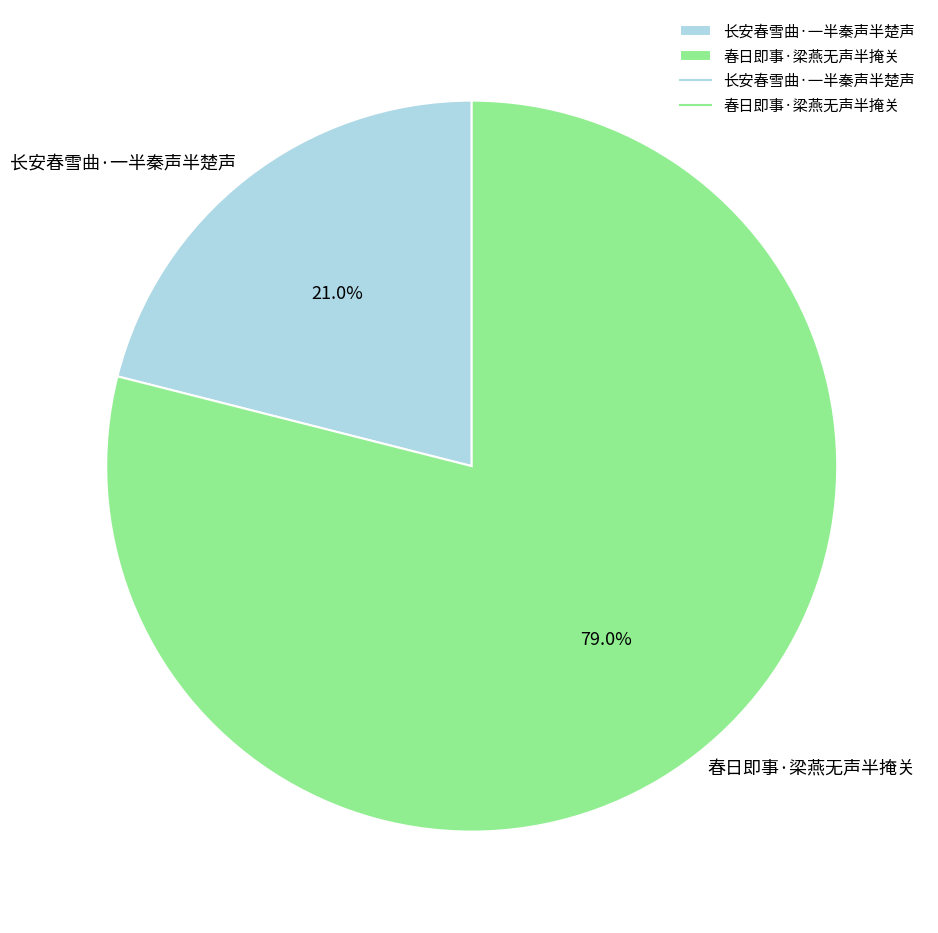

Approximately how many times larger is the value at 春日即事·梁燕无声半掩关 compared to 长安春雪曲·一半秦声半楚声?

3.8